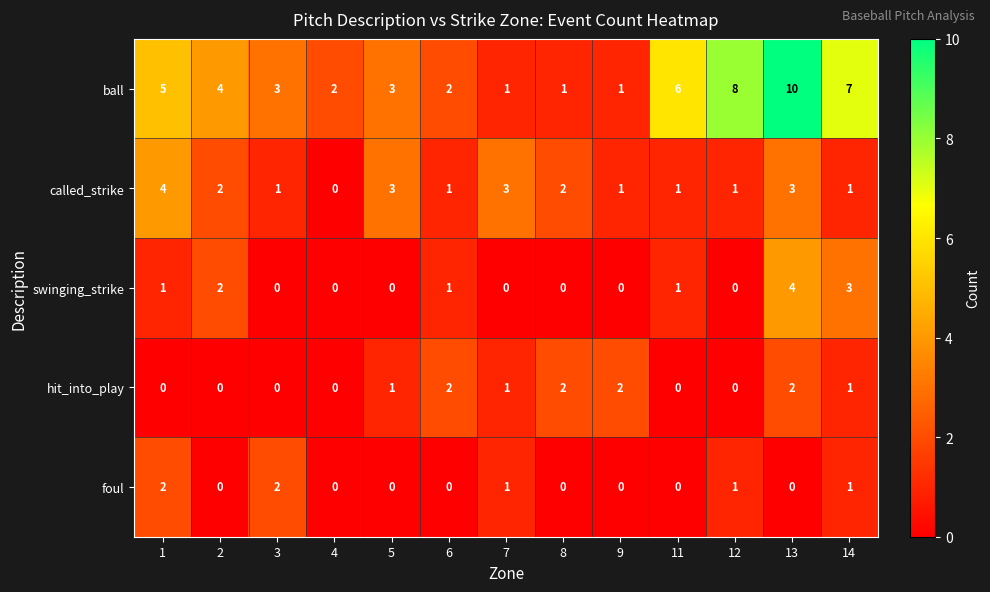

Between 4 and 9, which series saw the biggest shift?

hit_into_play